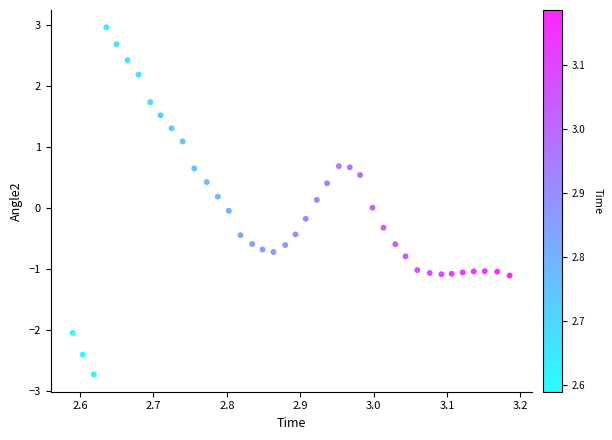

What is the range of X values (max minus min)?

0.6